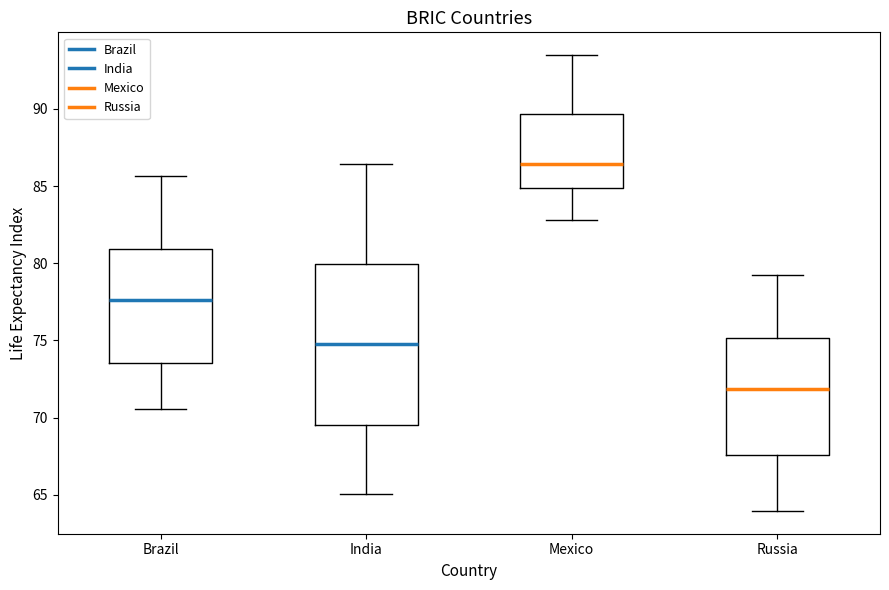

Comparing the boxes themselves (not the whiskers), which one is the tallest?

India